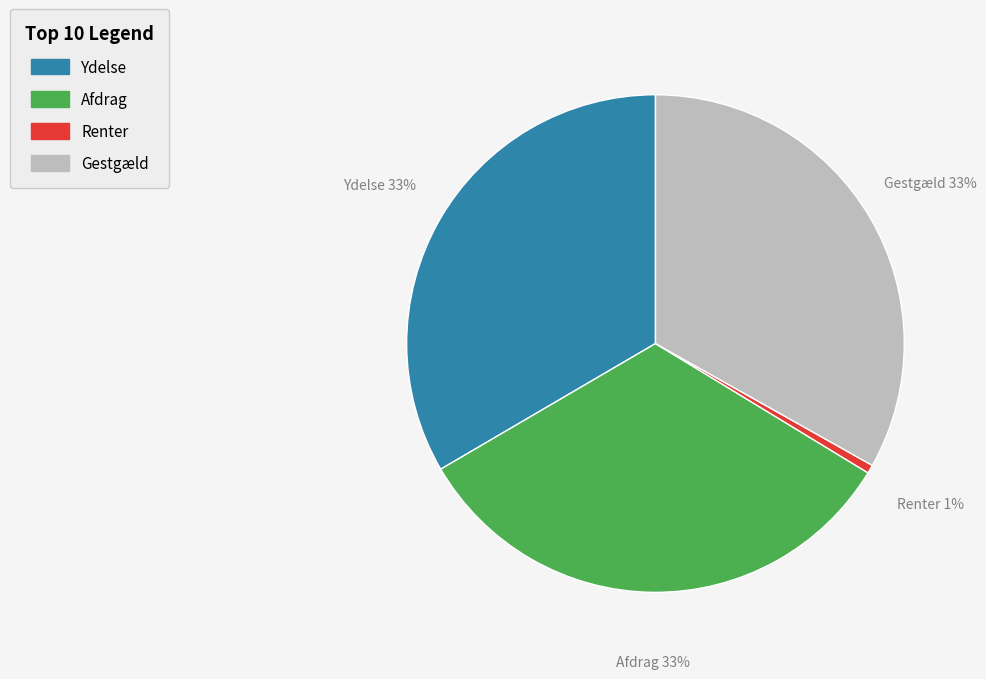

Does Afdrag account for over 50% of the chart?

No